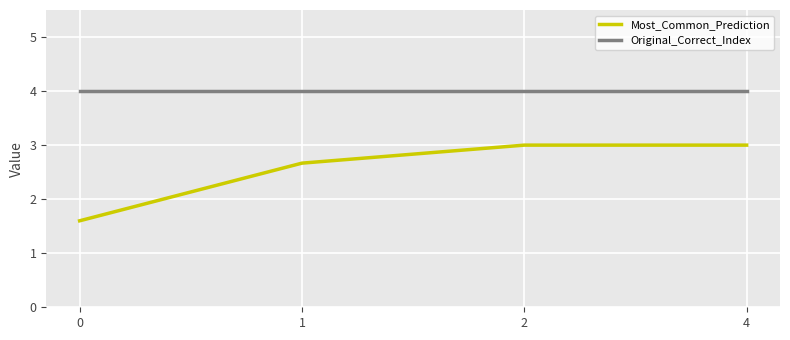

Reading left to right, transcribe all the data shown in this chart.

Most_Common_Prediction: 0=1.6	1=2.7	2=3.0	4=3.0
Original_Correct_Index: 0=4.0	1=4.0	2=4.0	4=4.0